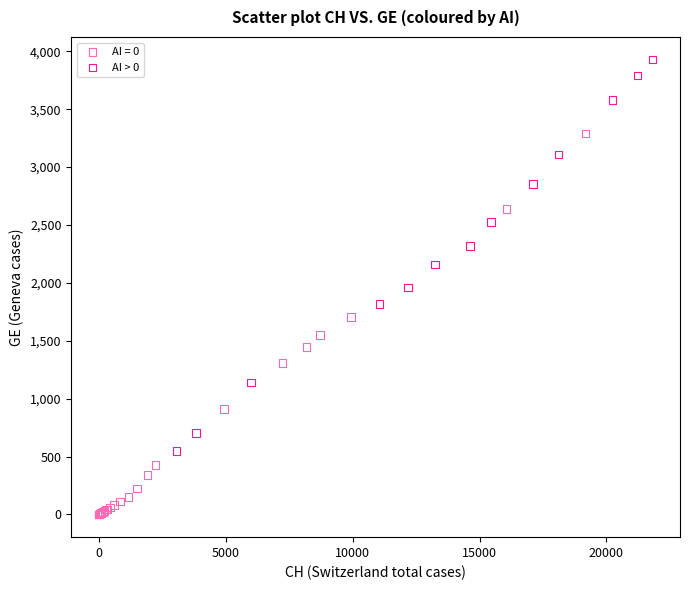

Which series reaches the minimum Y coordinate?

AI = 0